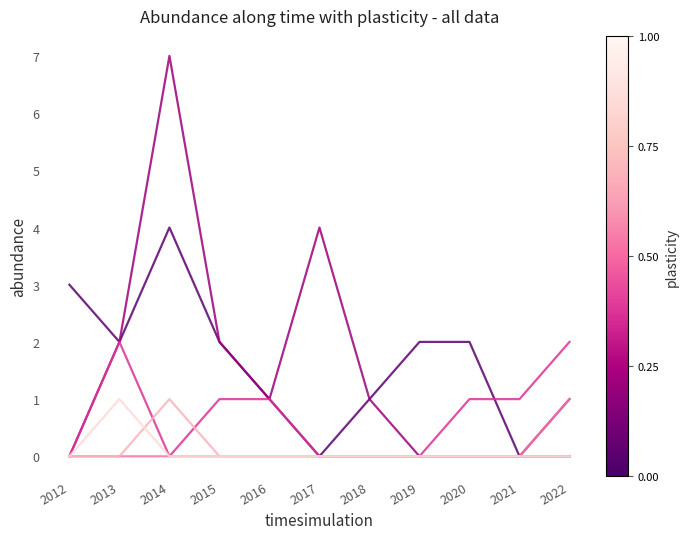

At which category is the sum across all series the highest?

2014